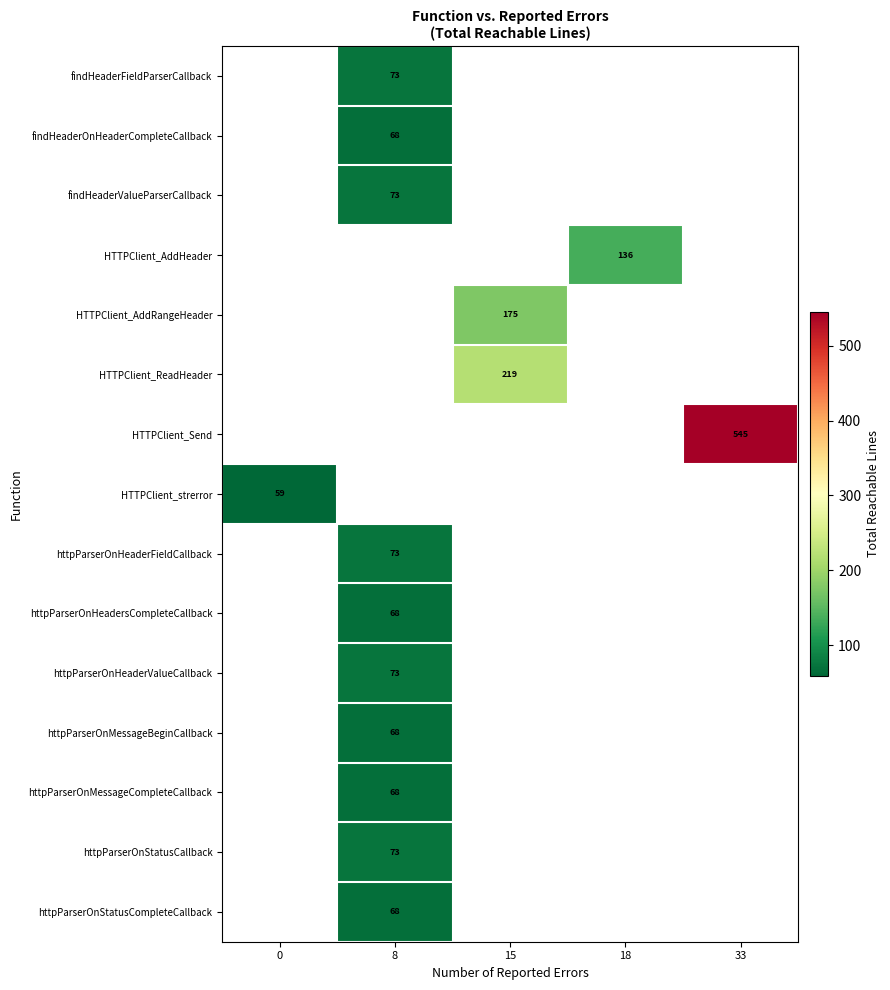

Is it true that httpParserOnHeaderValueCallback equals 50 at 8?

False